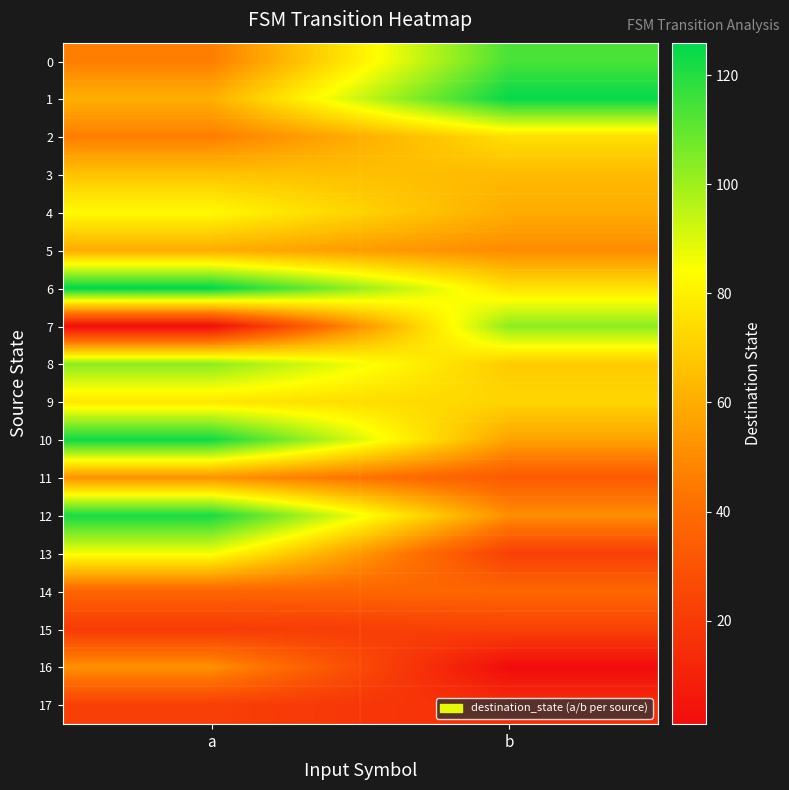

What is the maximum value shown in the chart?

126